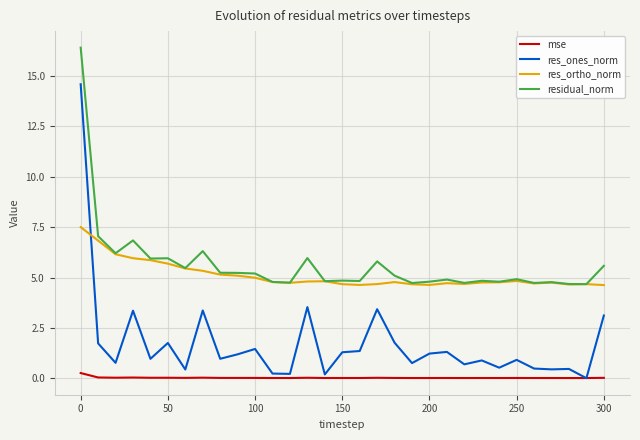

Which series has the largest range (max minus min)?

res_ones_norm